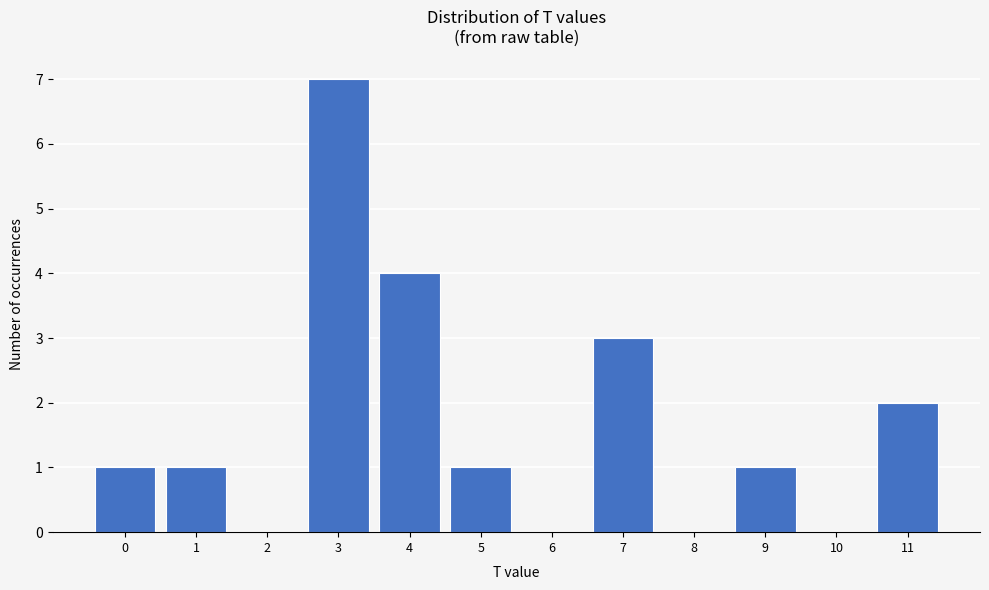

Reading left to right, transcribe this chart: for each bar, give the range it covers on the x-axis and its height. The values are not printed on the chart, so give them approximately, as read against the axis.

-0.5 to 0.5: 1
0.5 to 1.5: 1
1.5 to 2.5: 0
2.5 to 3.5: 7
3.5 to 4.5: 4
4.5 to 5.5: 1
5.5 to 6.5: 0
6.5 to 7.5: 3
7.5 to 8.5: 0
8.5 to 9.5: 1
9.5 to 10.5: 0
10.5 to 11.5: 2